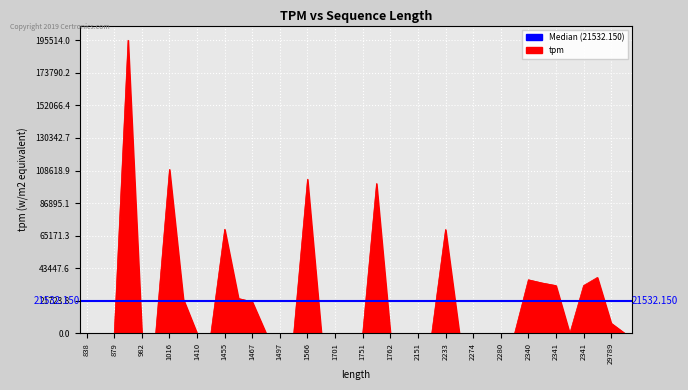

Which has a higher value, 982 or 1556?

982